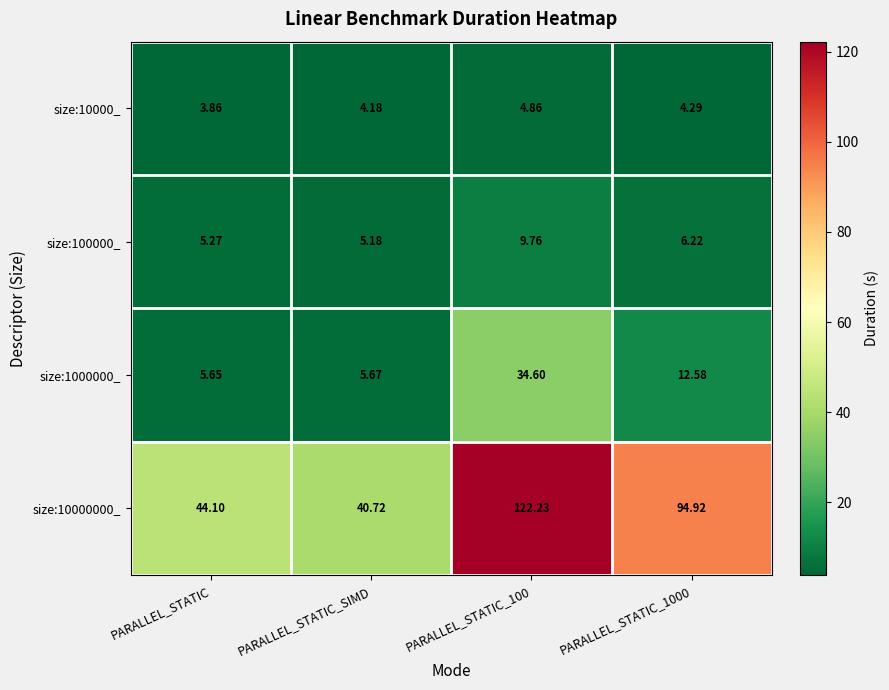

Is the value of size:10000000_ at PARALLEL_STATIC_1000 greater than the value of size:100000_ at PARALLEL_STATIC_SIMD?

Yes